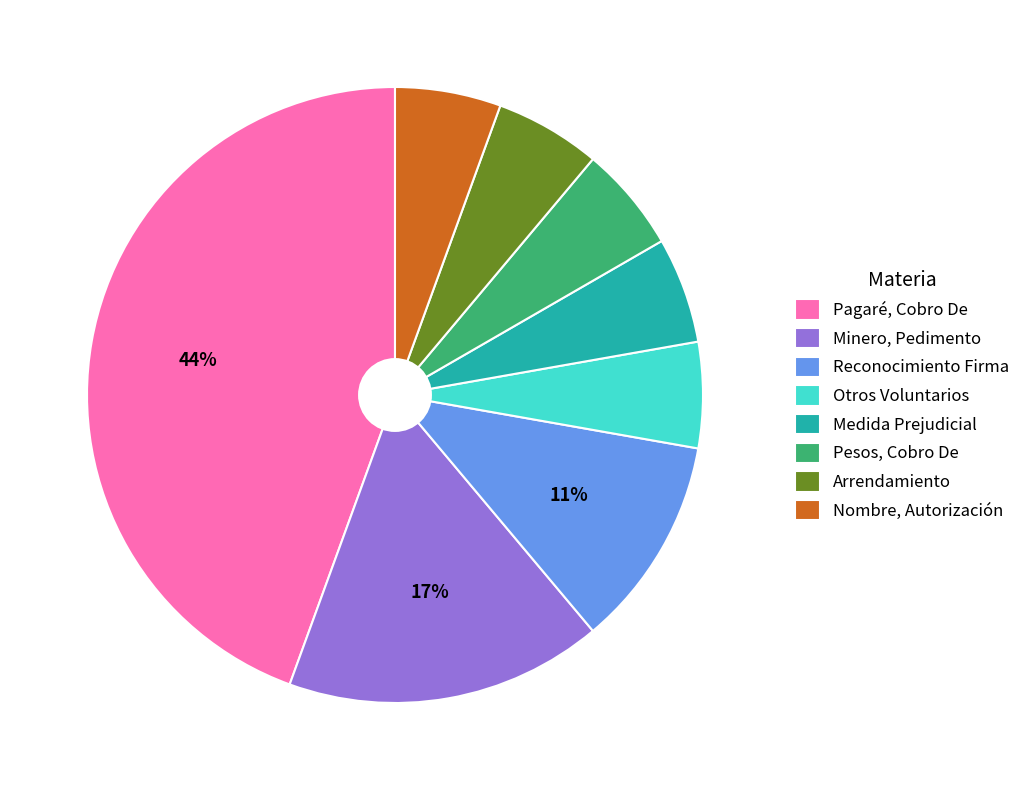

Does Otros Voluntarios represent more than half of the total?

No